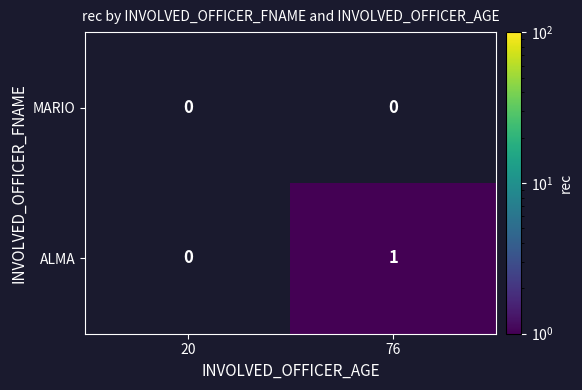

How many categories are shown in the chart?

2